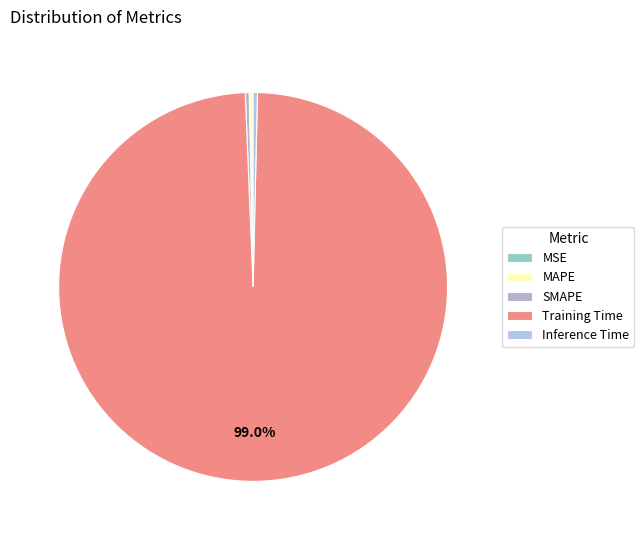

Between MAPE and SMAPE, which is larger?

MAPE